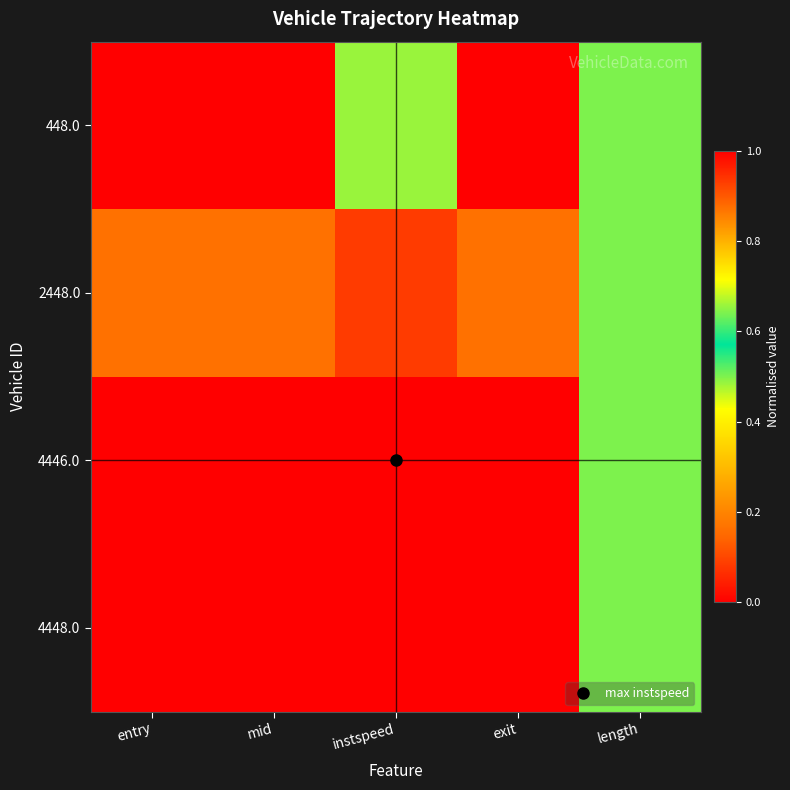

Reading right to left, list all the values displayed in this chart.

448.0: length=0.5	exit=0.0	instspeed=0.7	mid=0.0	entry=0.0
2448.0: length=0.5	exit=0.2	instspeed=0.9	mid=0.2	entry=0.2
4446.0: length=0.5	exit=1.0	instspeed=1.0	mid=1.0	entry=1.0
4448.0: length=0.5	exit=1.0	instspeed=0.0	mid=1.0	entry=1.0